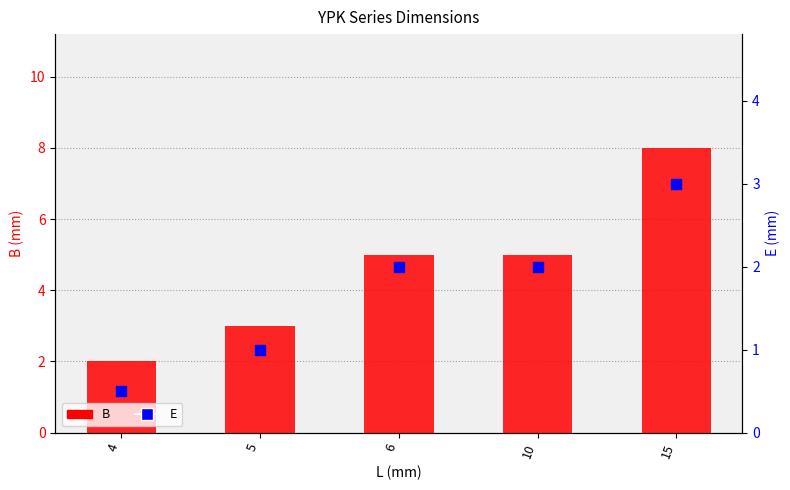

Which series has the widest spread of Y values?

B